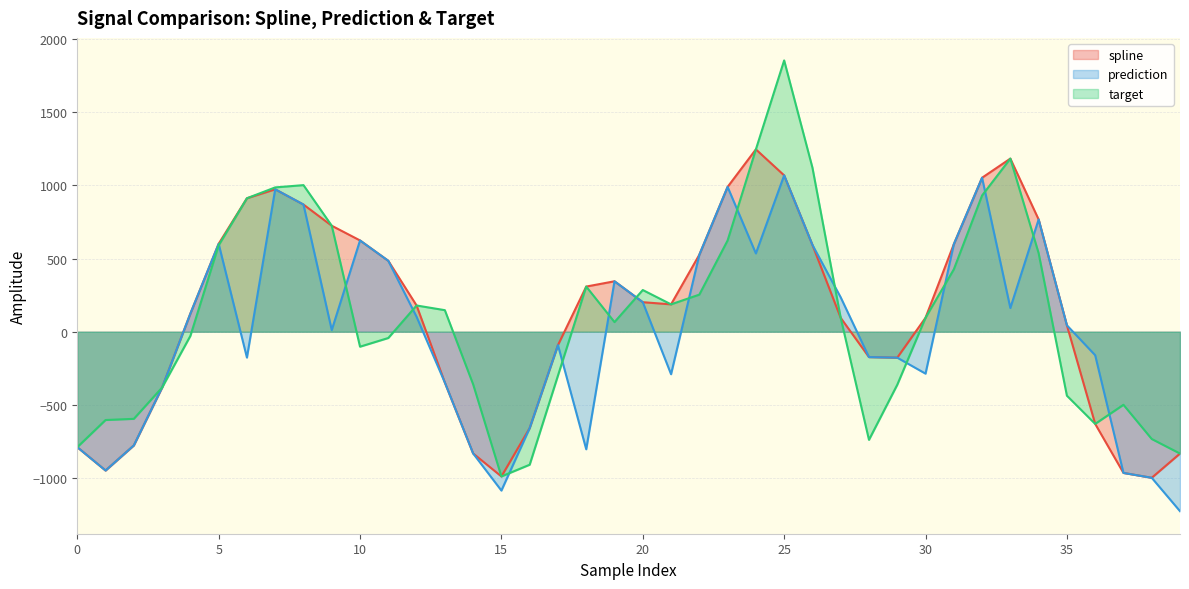

What is the maximum value for spline?

1245.3